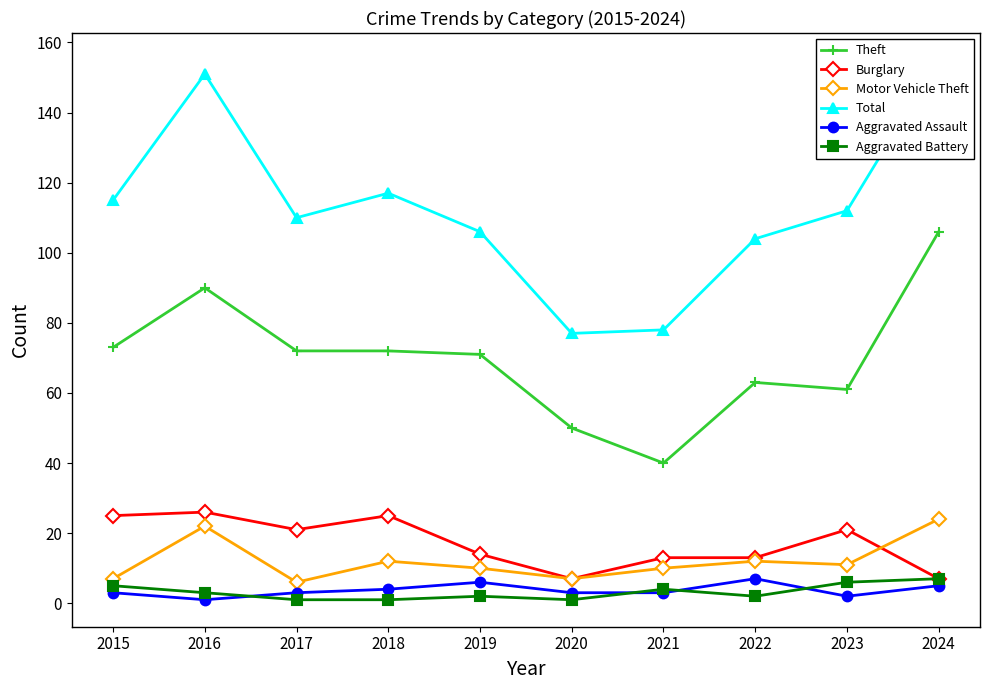

At how many categories does at least one series exceed 13?

10